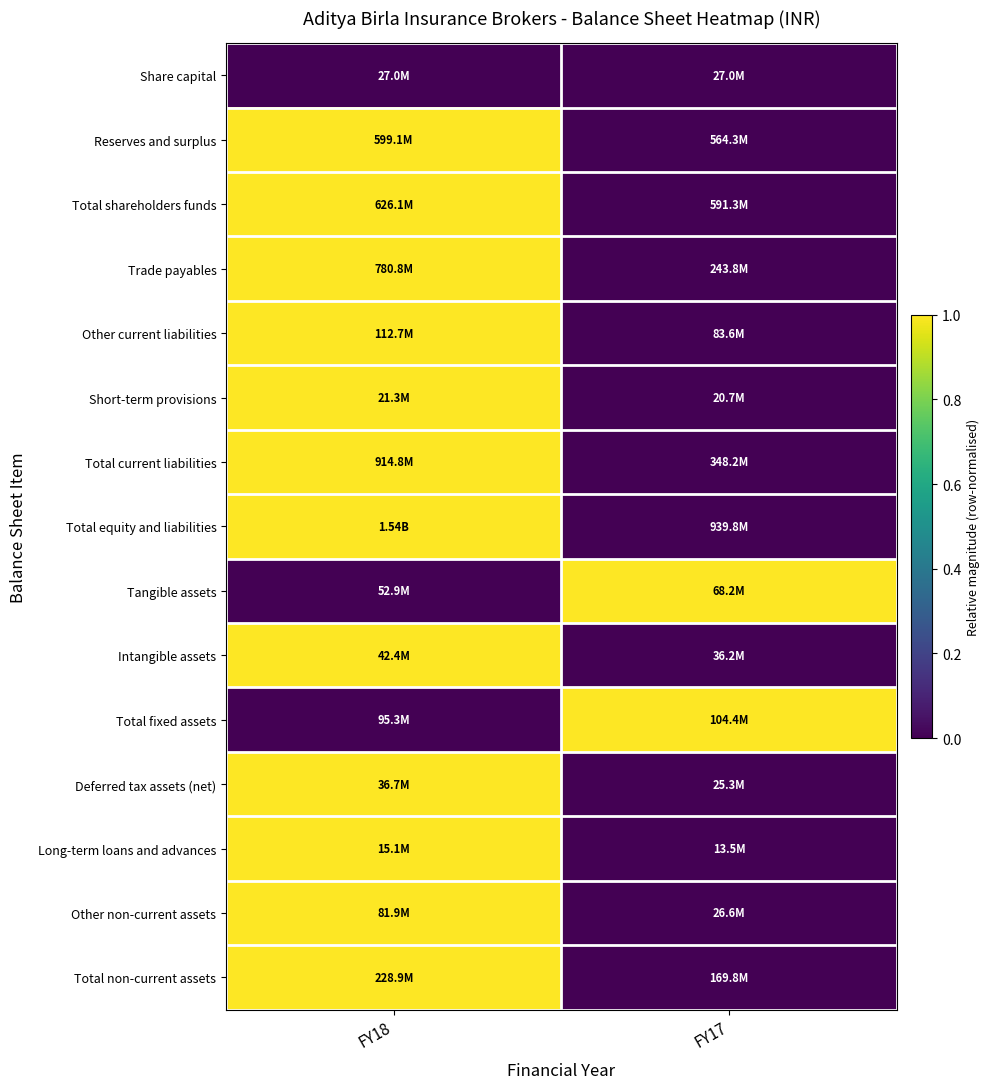

At which category does the chart reach its minimum across all series?

FY18